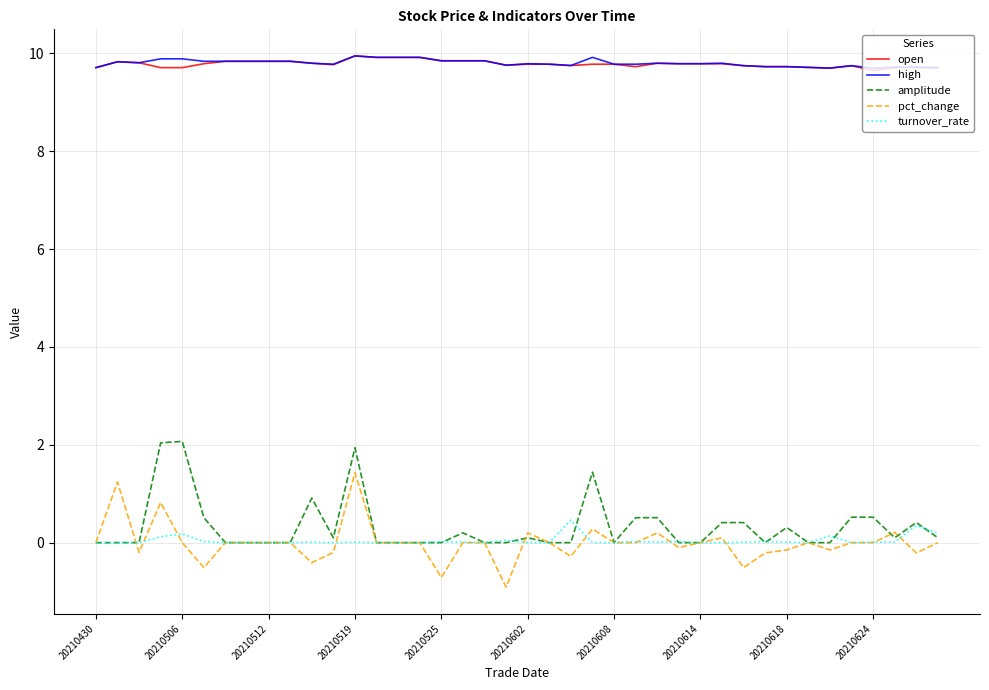

What are all the series names shown in the legend?

open, high, amplitude, pct_change, turnover_rate